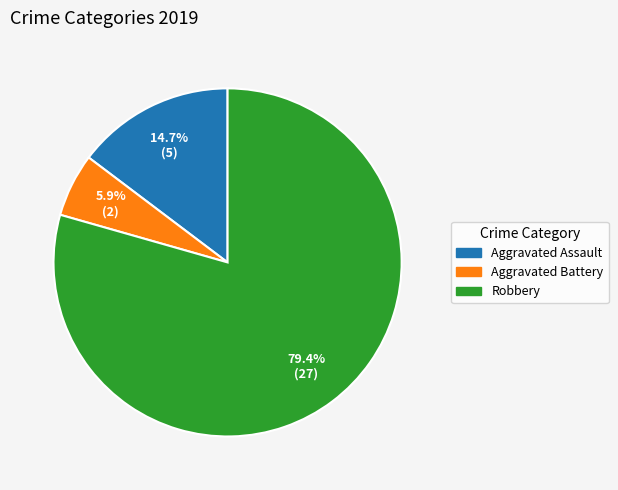

Which has a higher value, Aggravated Battery or Aggravated Assault?

Aggravated Assault